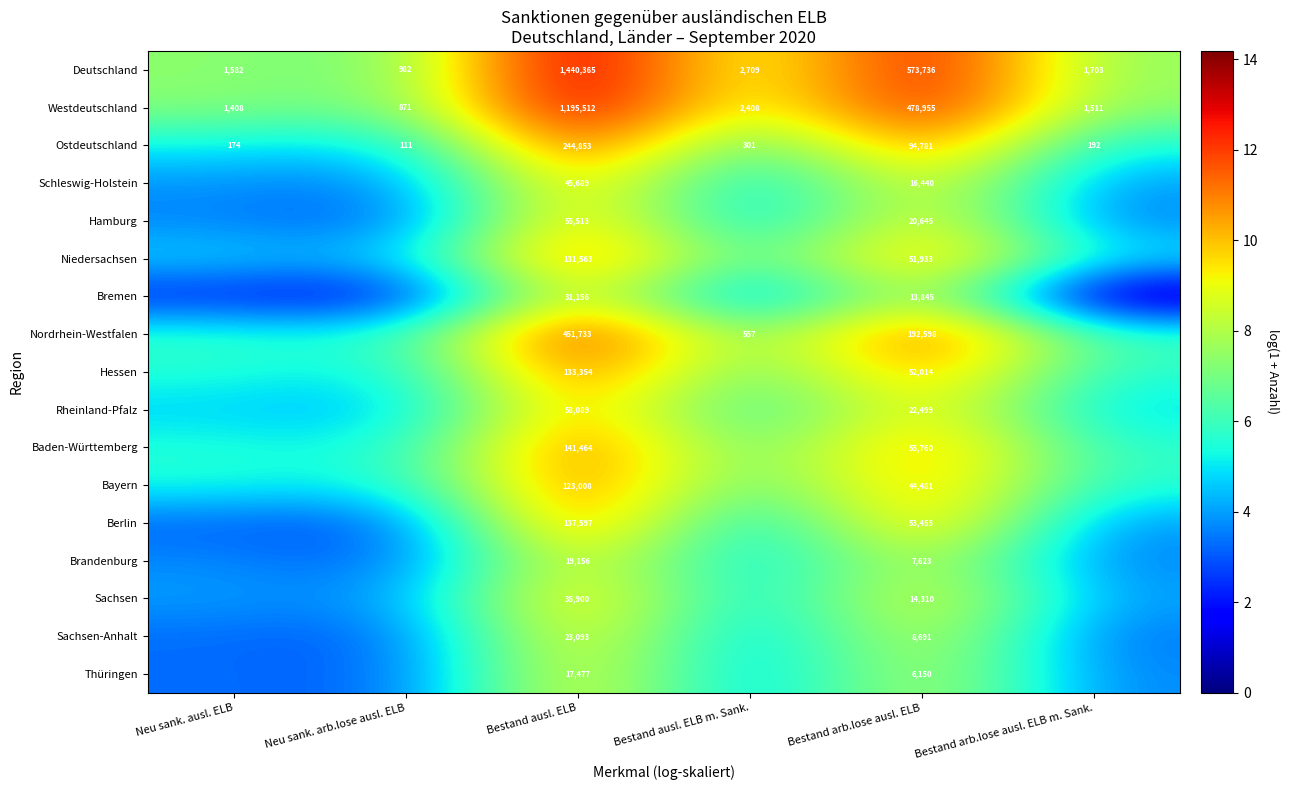

Where is Westdeutschland nearest to the value 598191?

Bestand arb.lose ausl. ELB